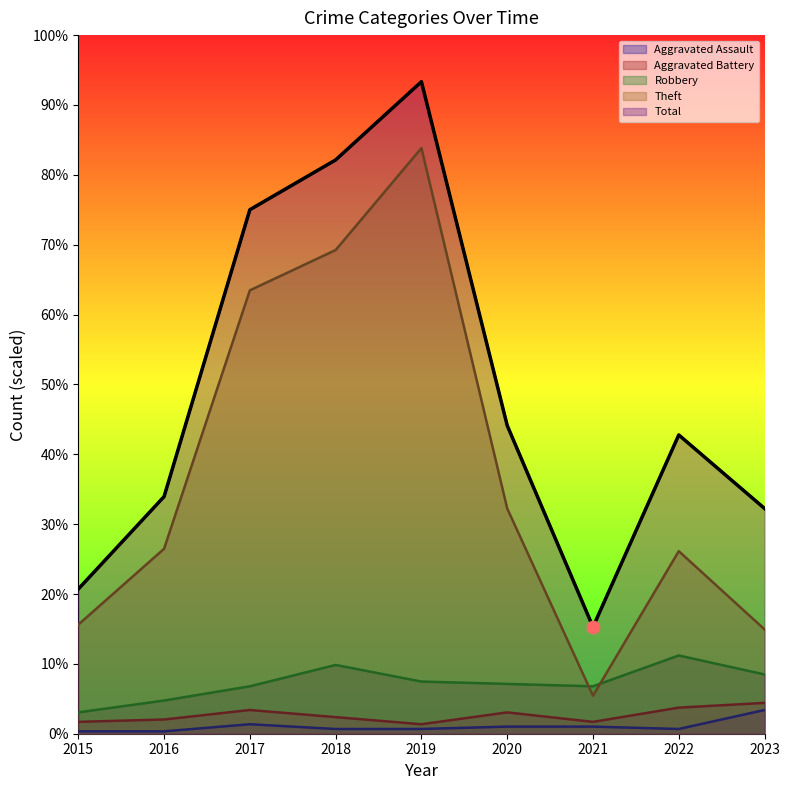

At which category is the sum across all series the highest?

2019